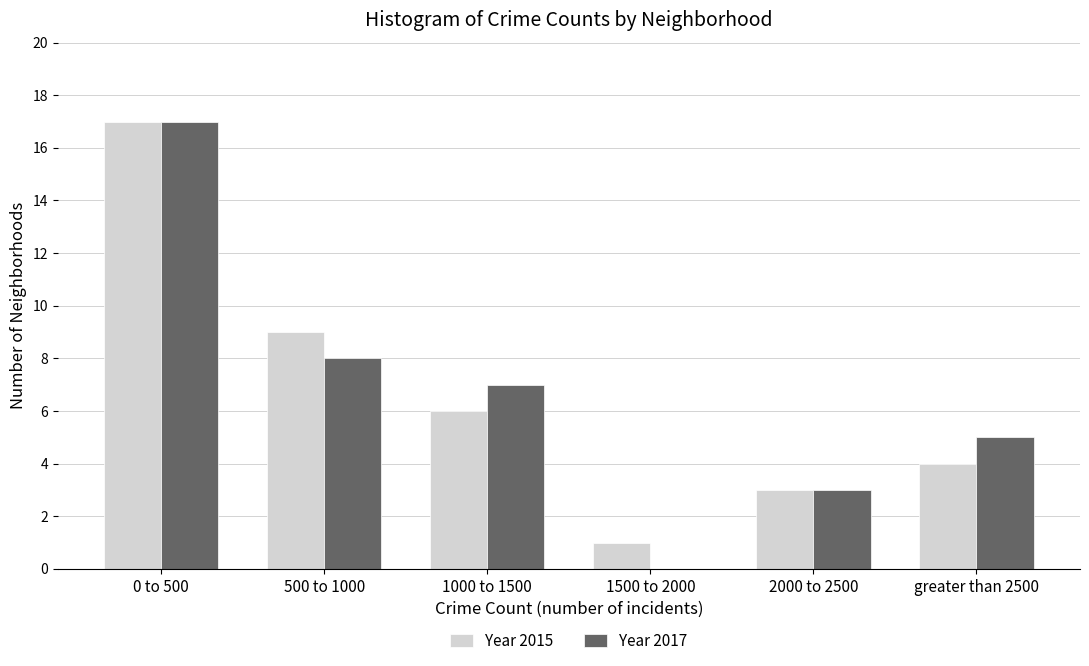

Reading left to right, list all the values displayed in this chart.

Year 2015: 0 to 500=17	500 to 1000=9	1000 to 1500=6	1500 to 2000=1	2000 to 2500=3	greater than 2500=4
Year 2017: 0 to 500=17	500 to 1000=8	1000 to 1500=7	1500 to 2000=0	2000 to 2500=3	greater than 2500=5